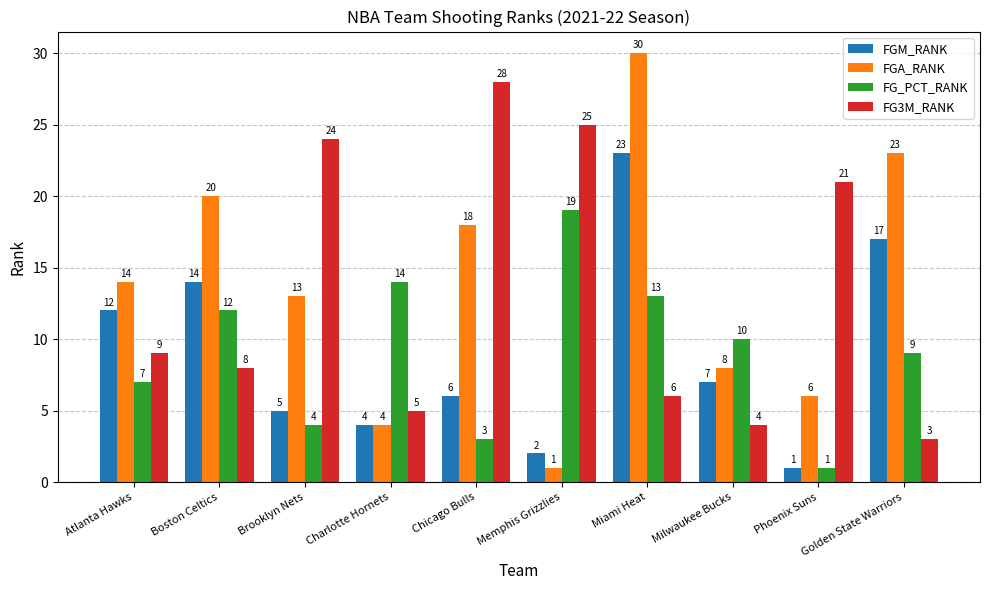

What are all the series names shown in the legend?

FGM_RANK, FGA_RANK, FG_PCT_RANK, FG3M_RANK